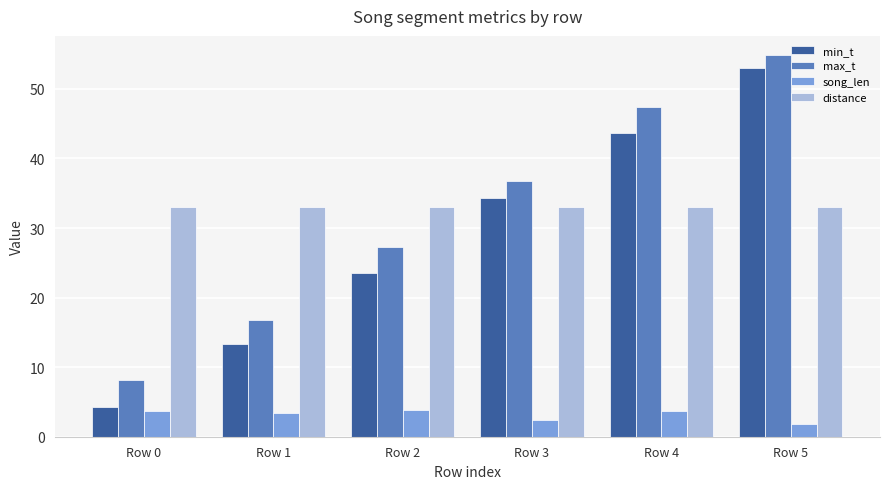

Between Row 0 and Row 4, which series saw the biggest shift?

min_t